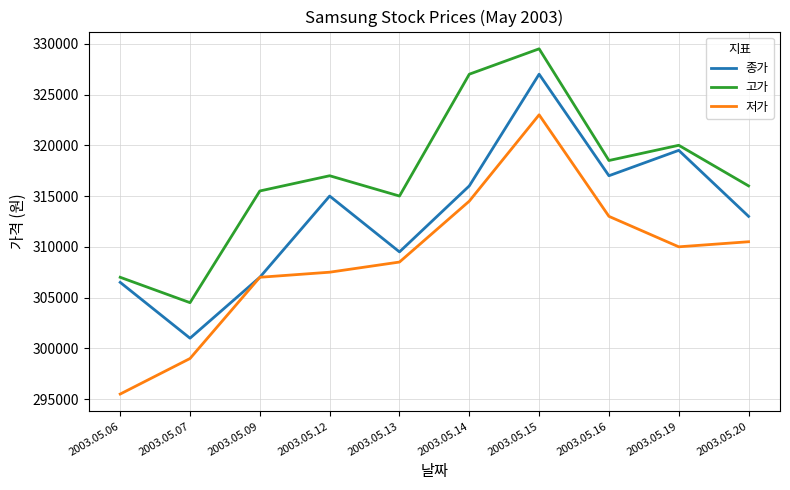

Which series has the largest total across all categories?

고가